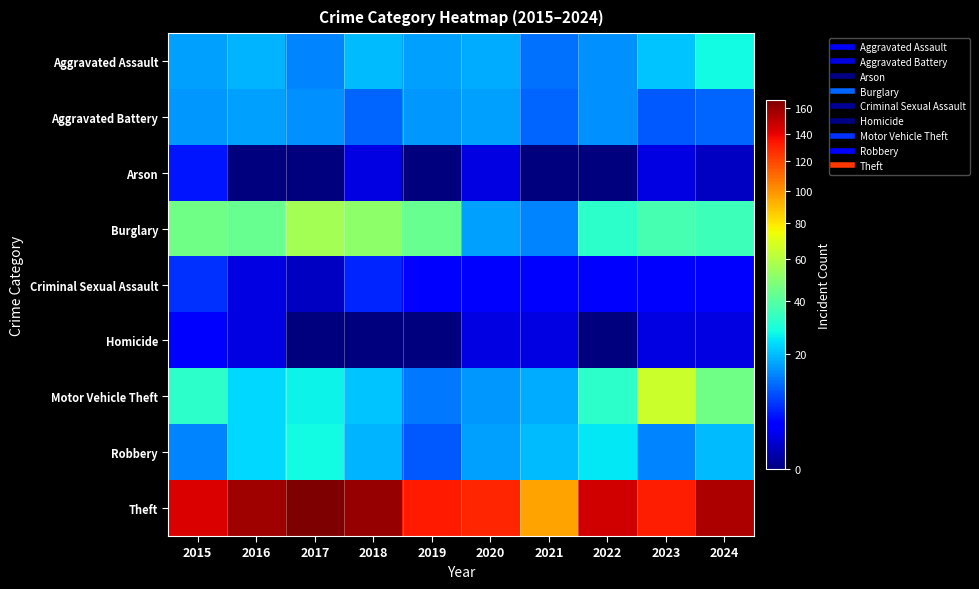

How many distinct data groups are displayed?

9